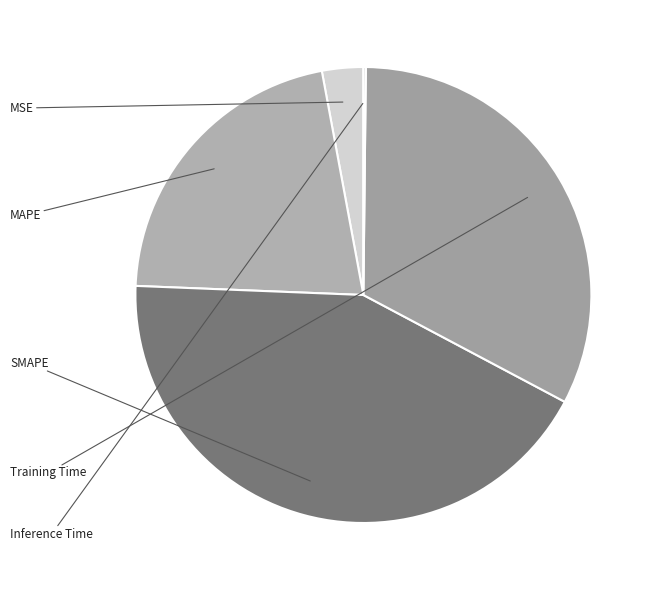

What percentage is the Training Time slice, to the nearest percent?

33%